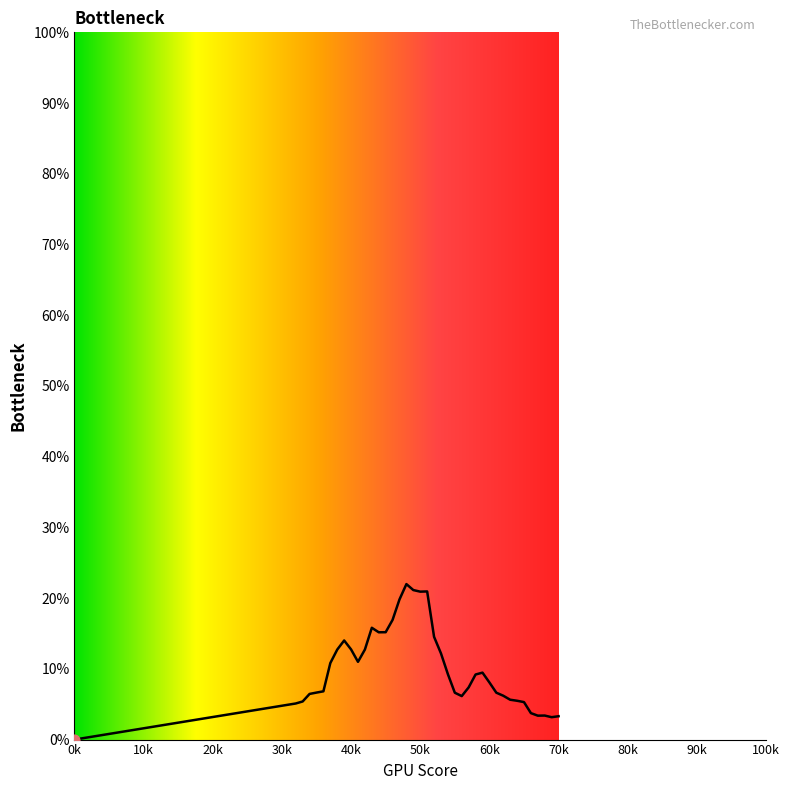

Does the chart have visible grid lines?

No